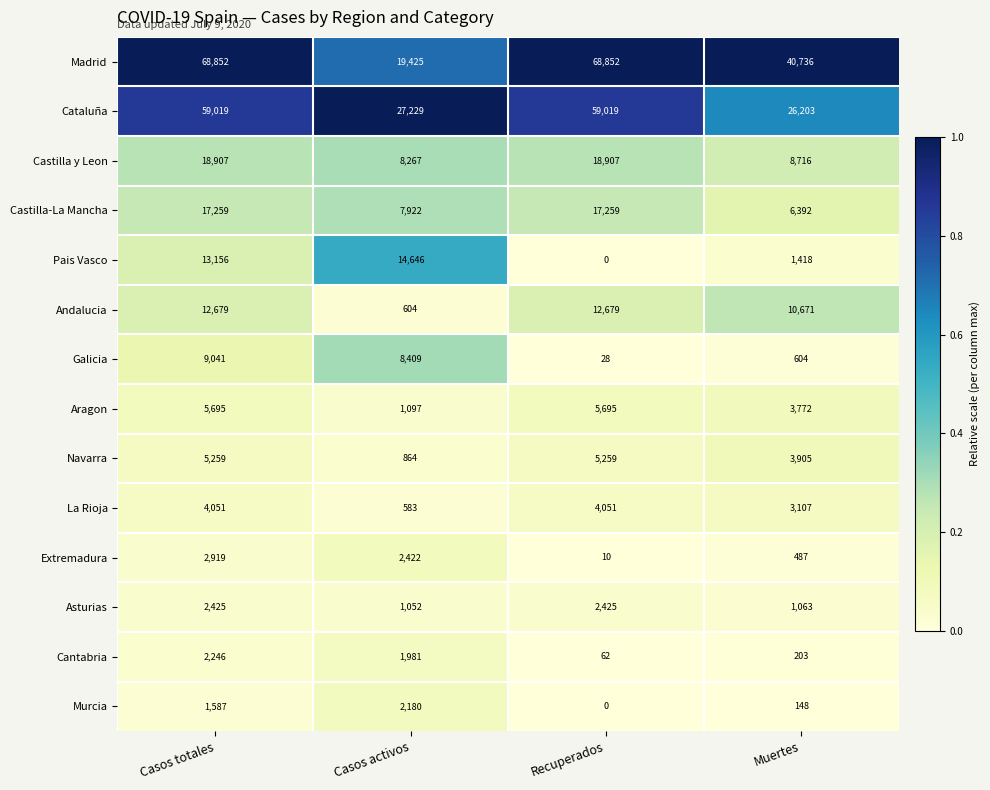

Between Casos totales and Muertes, which series saw the biggest shift?

Cataluña